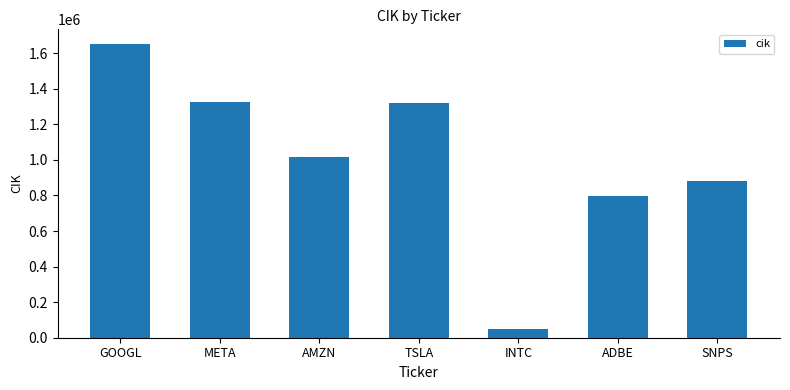

At which label does the data first exceed 1018724?

GOOGL